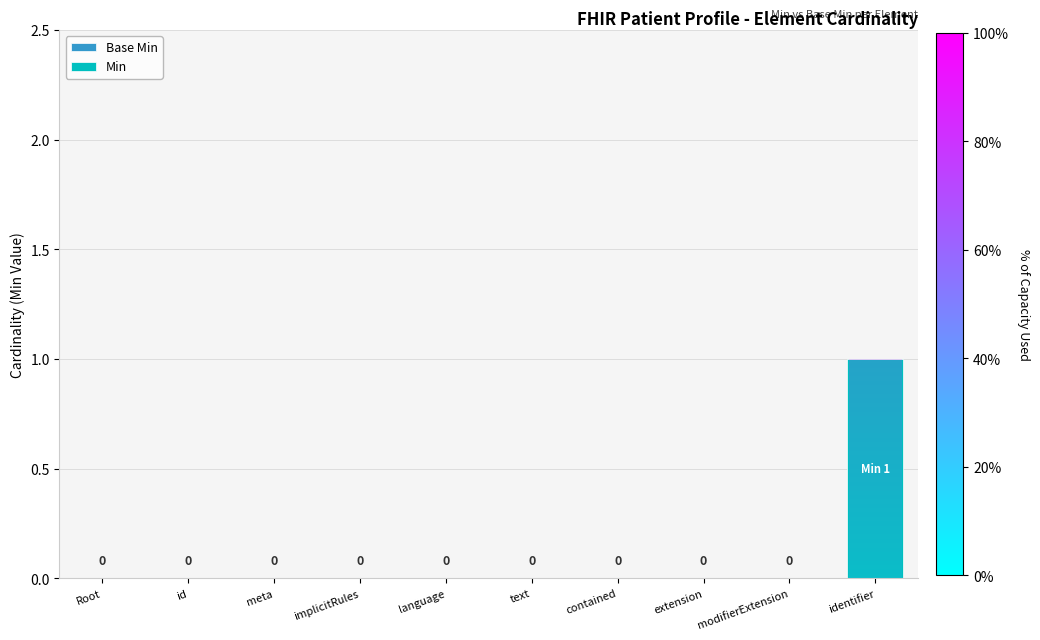

Is it true that Min equals 0 at language?

True